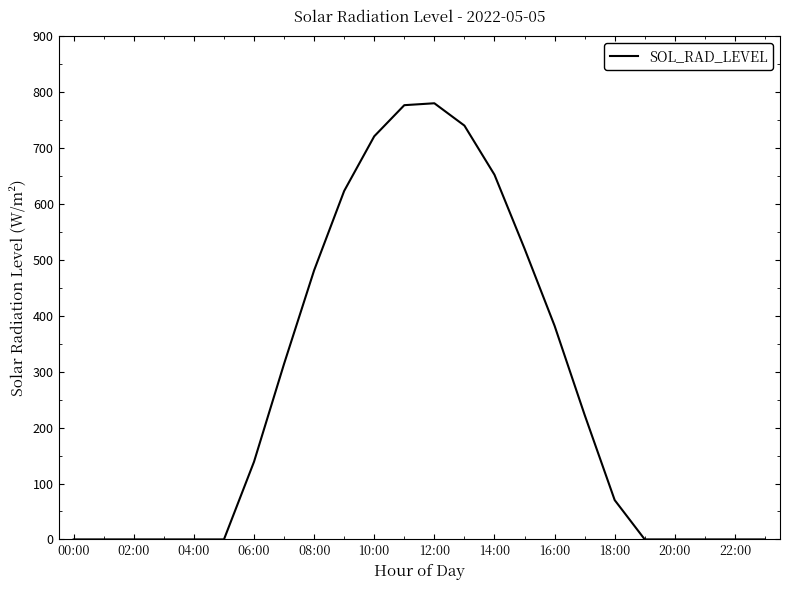

What is the greatest value displayed?

780.2